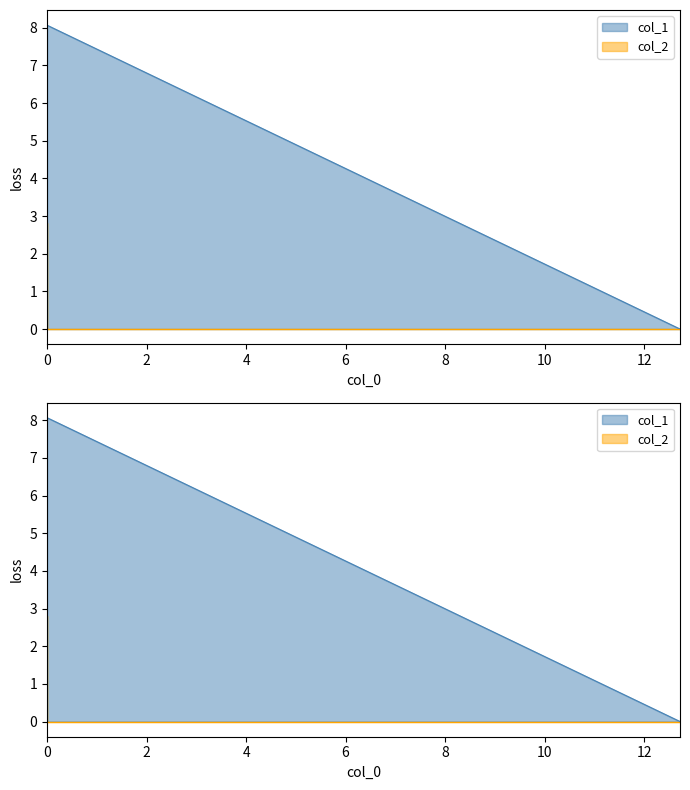

Reading right to left, list all the values displayed in this chart.

col_1: 0.0	8.1	0.0
col_2: 2.8	0.0	0.0